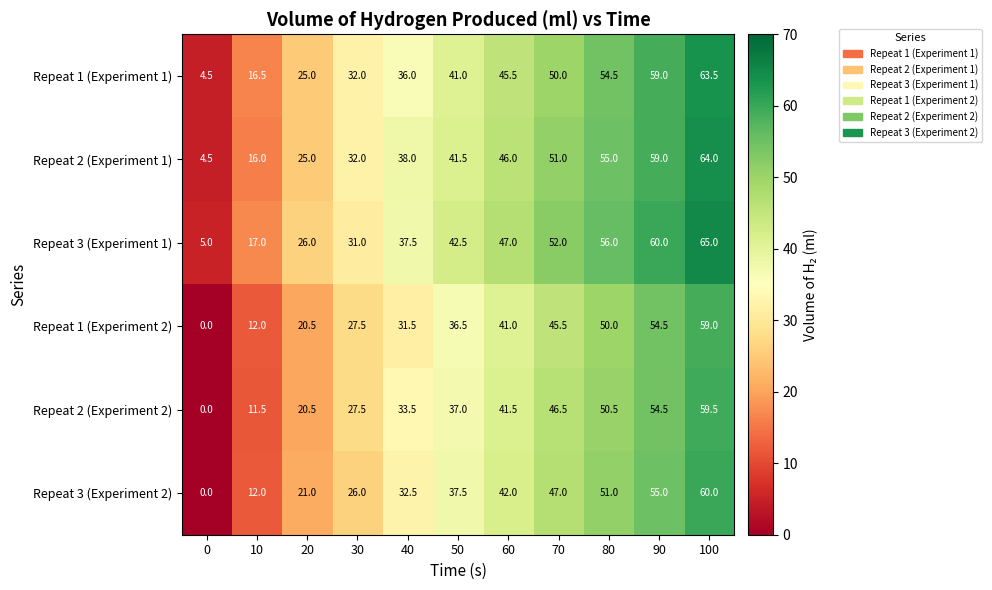

What is the spread (max minus min) of values at 70?

6.5